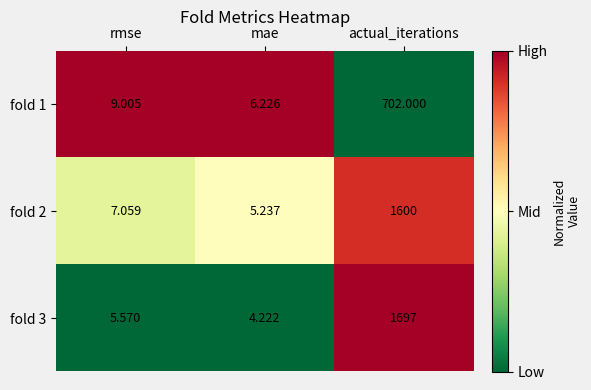

Which category has the lowest value across all series?

mae